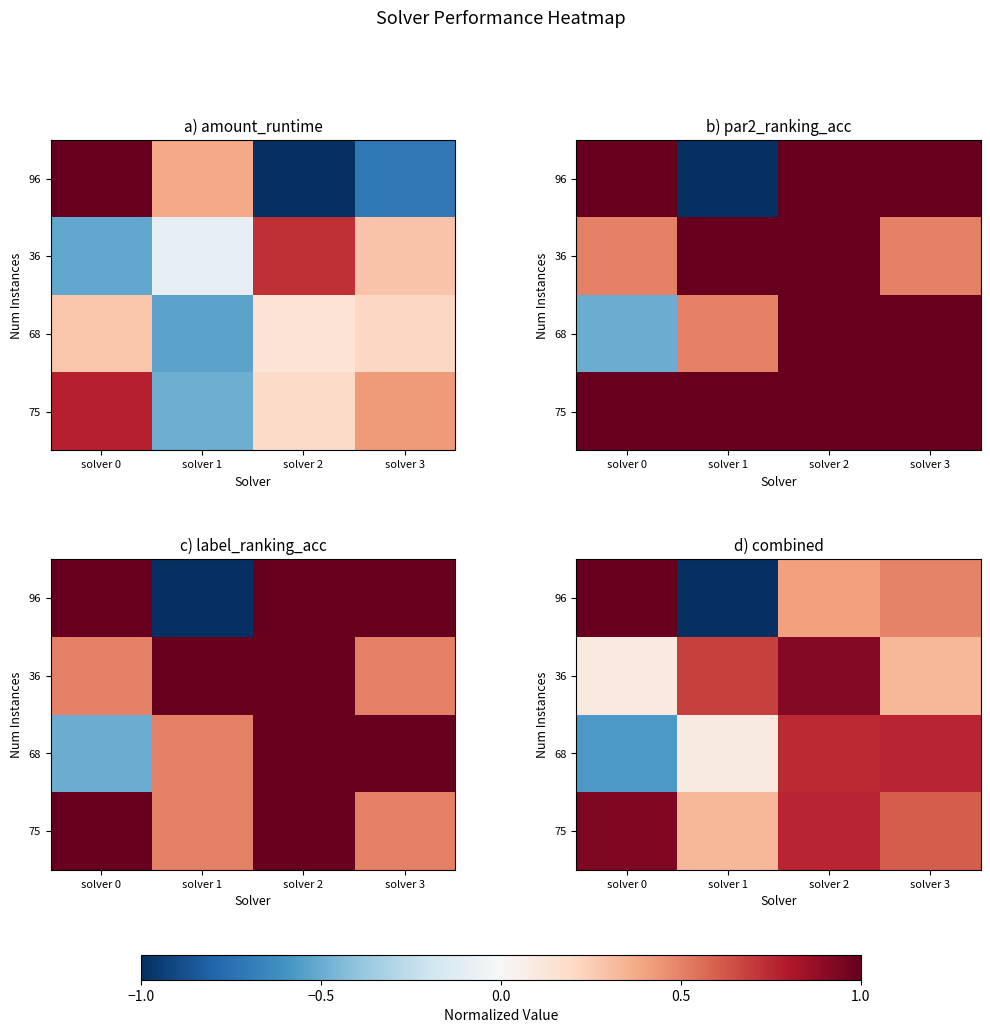

The 96 series shows 1.0 at solver 0. True or false?

True